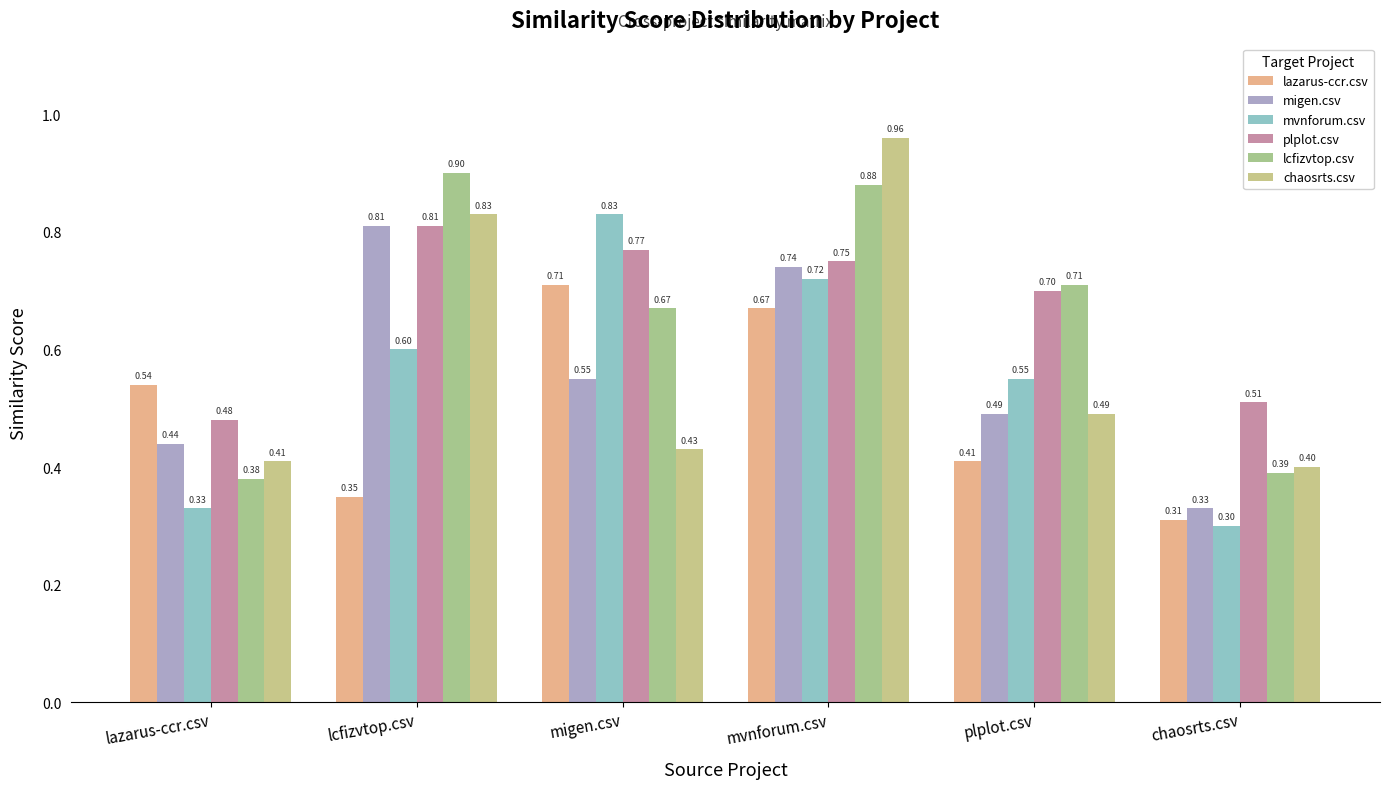

Reading left to right, list all the values displayed in this chart.

lazarus-ccr.csv: lazarus-ccr.csv=0.5	lcfizvtop.csv=0.3	migen.csv=0.7	mvnforum.csv=0.7	plplot.csv=0.4	chaosrts.csv=0.3
migen.csv: lazarus-ccr.csv=0.4	lcfizvtop.csv=0.8	migen.csv=0.6	mvnforum.csv=0.7	plplot.csv=0.5	chaosrts.csv=0.3
mvnforum.csv: lazarus-ccr.csv=0.3	lcfizvtop.csv=0.6	migen.csv=0.8	mvnforum.csv=0.7	plplot.csv=0.6	chaosrts.csv=0.3
plplot.csv: lazarus-ccr.csv=0.5	lcfizvtop.csv=0.8	migen.csv=0.8	mvnforum.csv=0.8	plplot.csv=0.7	chaosrts.csv=0.5
lcfizvtop.csv: lazarus-ccr.csv=0.4	lcfizvtop.csv=0.9	migen.csv=0.7	mvnforum.csv=0.9	plplot.csv=0.7	chaosrts.csv=0.4
chaosrts.csv: lazarus-ccr.csv=0.4	lcfizvtop.csv=0.8	migen.csv=0.4	mvnforum.csv=1.0	plplot.csv=0.5	chaosrts.csv=0.4